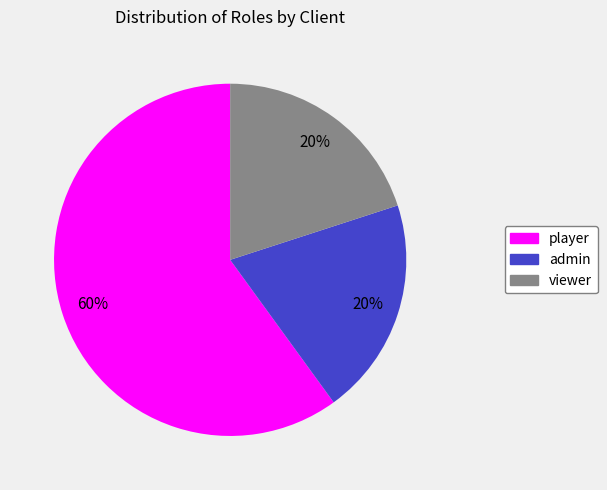

How many slices are in this pie chart?

3